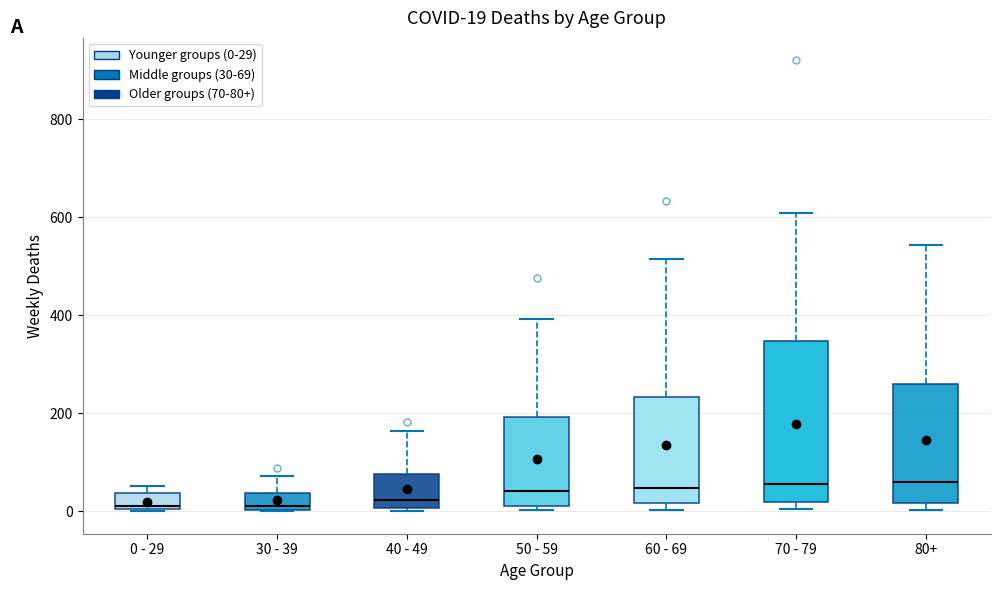

Comparing the boxes themselves (not the whiskers), which one is the tallest?

70 - 79